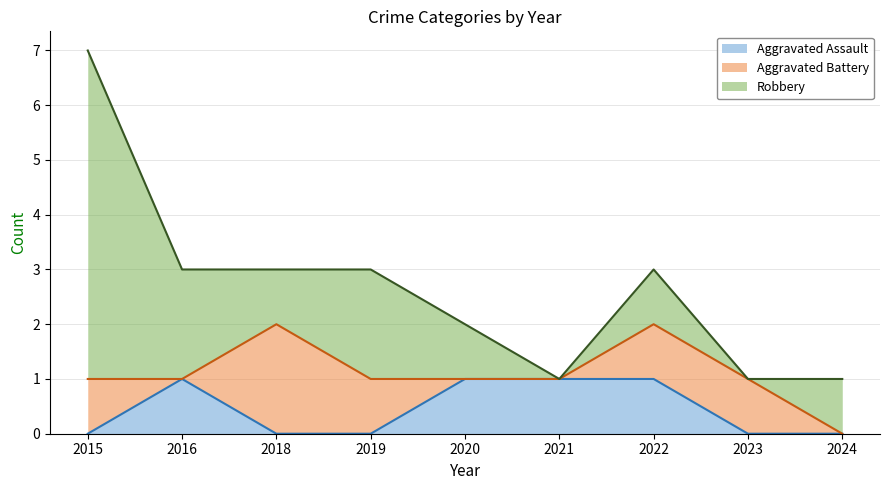

List the series in order of their peak value, lowest first.

Aggravated Assault, Aggravated Battery, Robbery